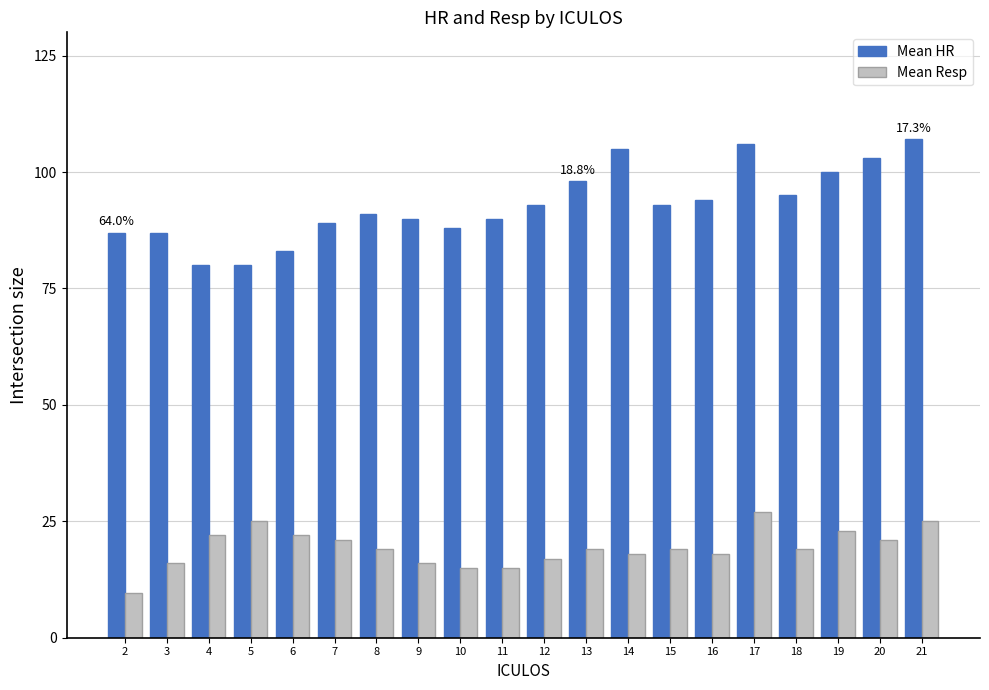

At which label does Mean Resp first exceed 19?

4